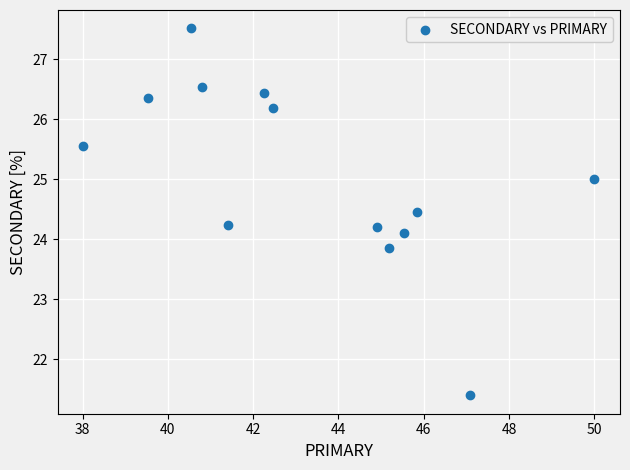

What is the range of Y values (max minus min)?

6.1